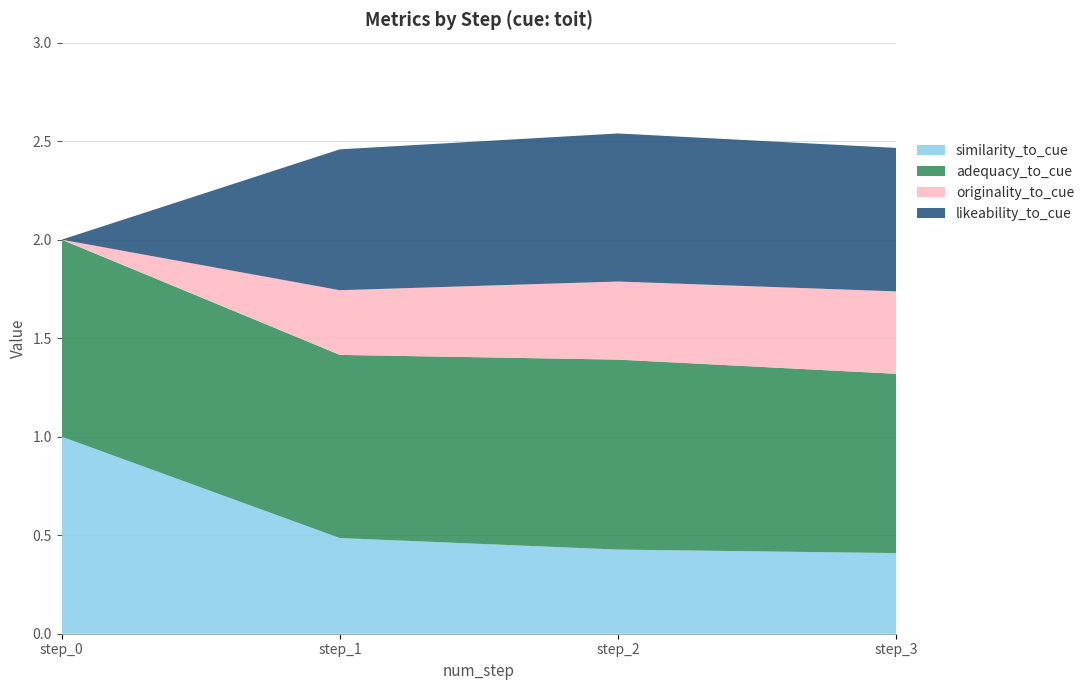

Reading left to right, transcribe all the data shown in this chart.

similarity_to_cue: 1.0	0.5	0.4	0.4
adequacy_to_cue: 1.0	0.9	1.0	0.9
originality_to_cue: 0.0	0.3	0.4	0.4
likeability_to_cue: 0.0	0.7	0.8	0.7